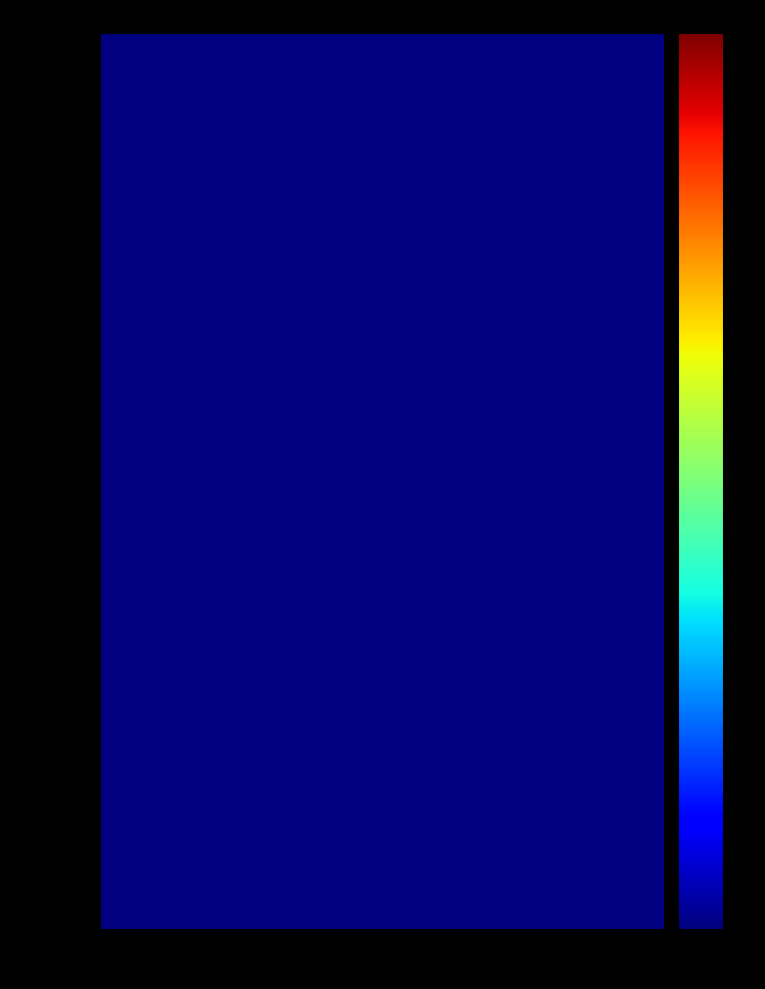

Which series has the largest range (max minus min)?

Lilian